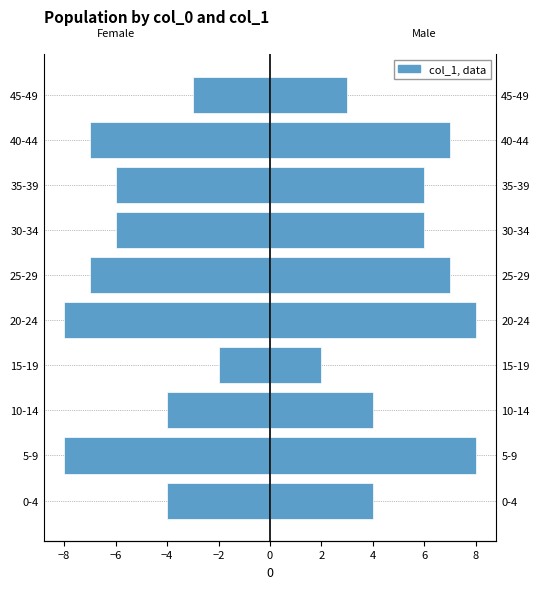

What is the value of the col_1 (Male) bar at the 9th from the left?

7